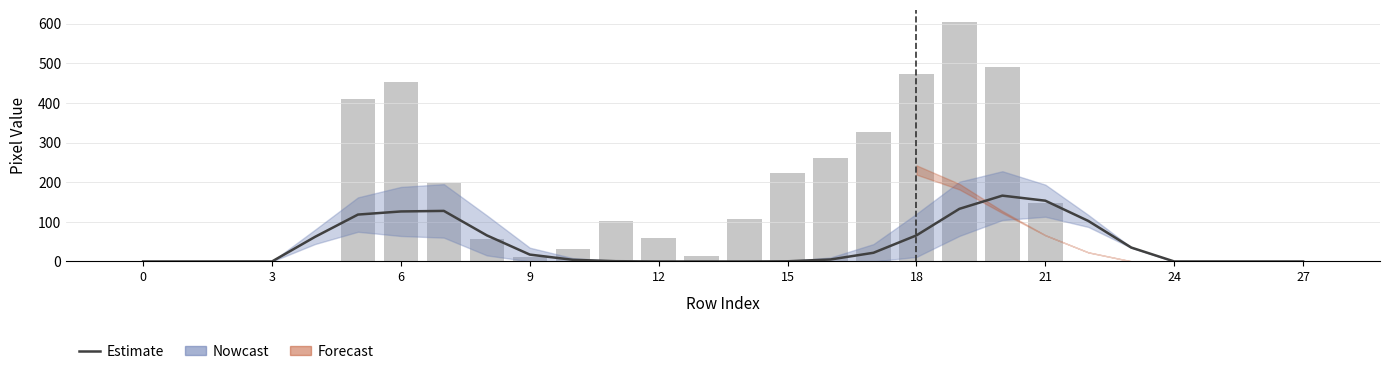

How many data points are above 5?

13